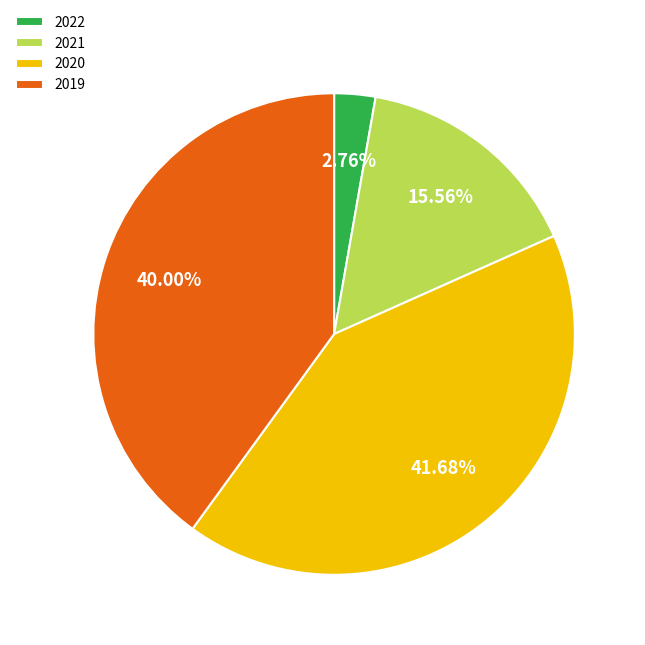

What portion of the pie excludes 2020?

58.3%